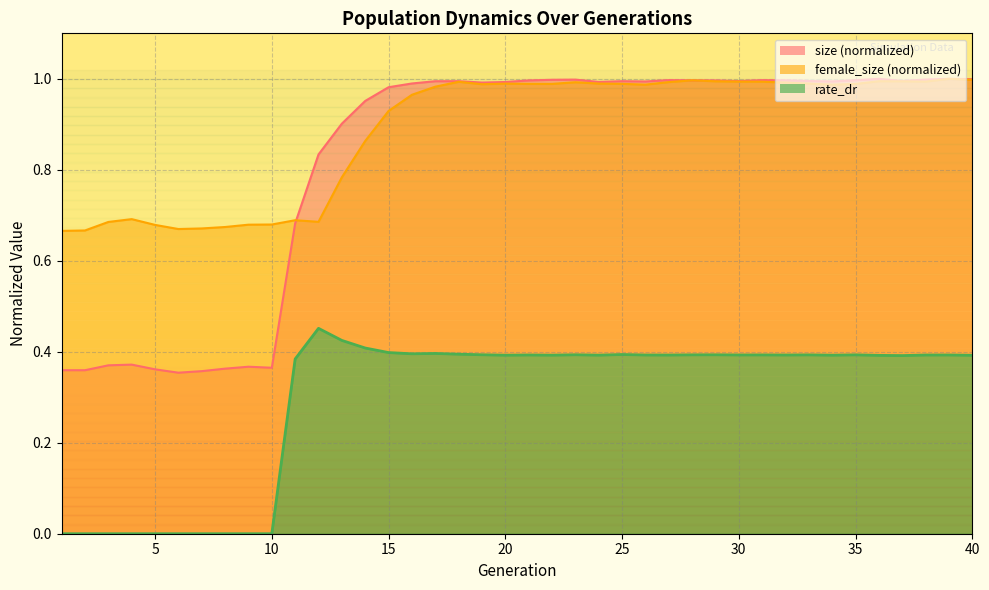

What is the difference between the maximum and minimum values in the size series?

0.6